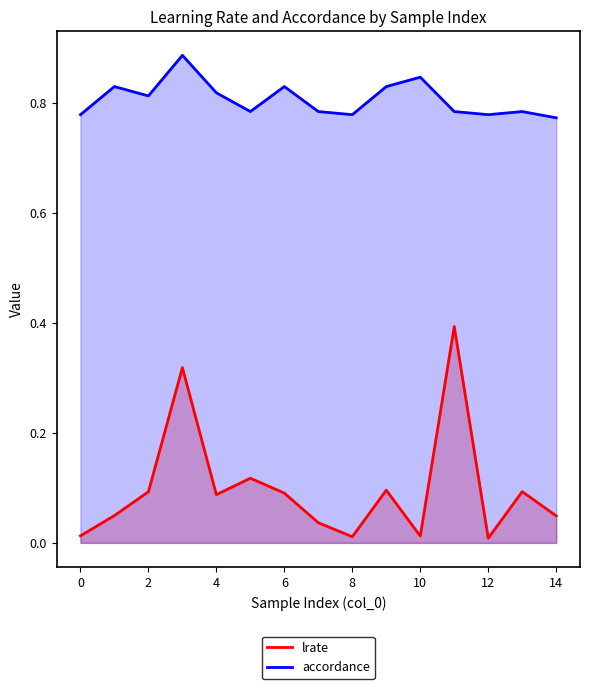

Which series has the largest total across all categories?

accordance